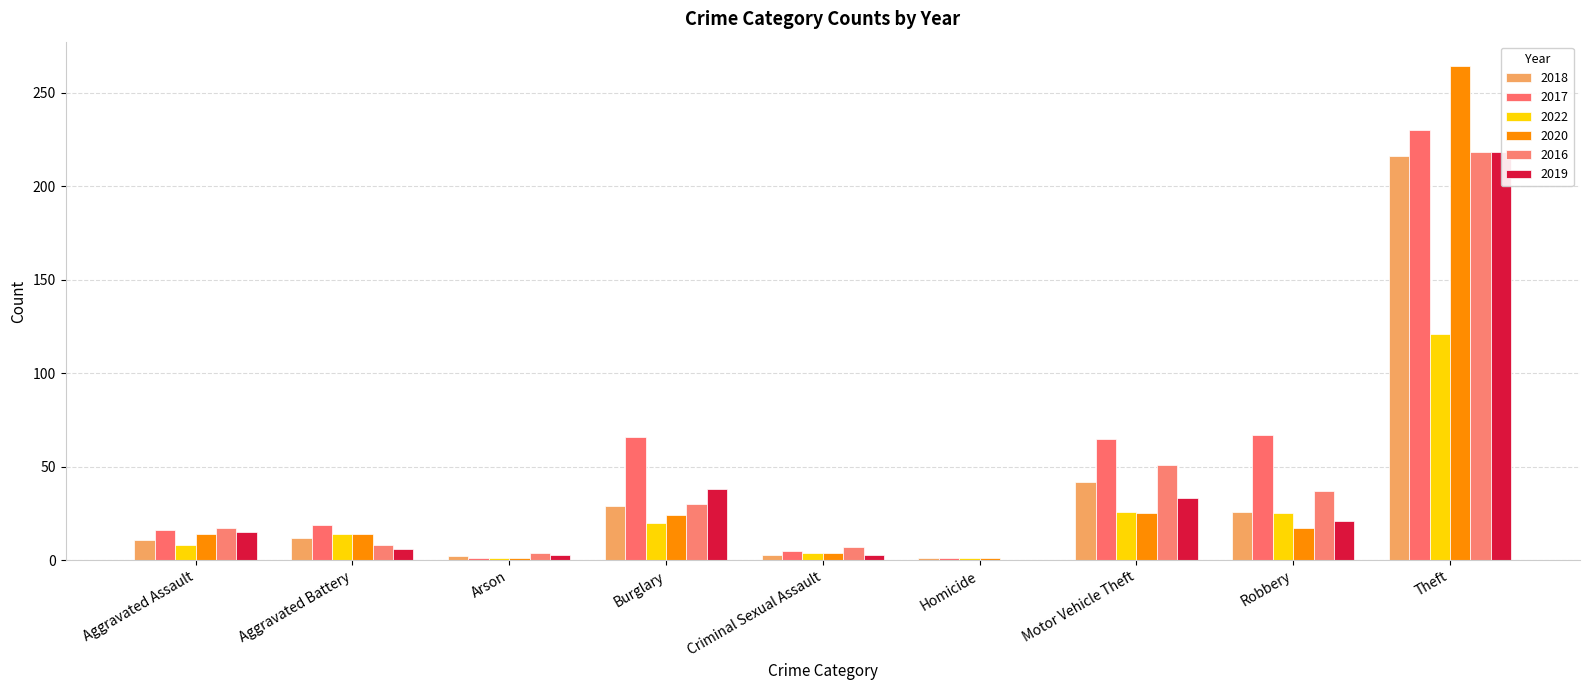

How many series are shown in this chart?

6